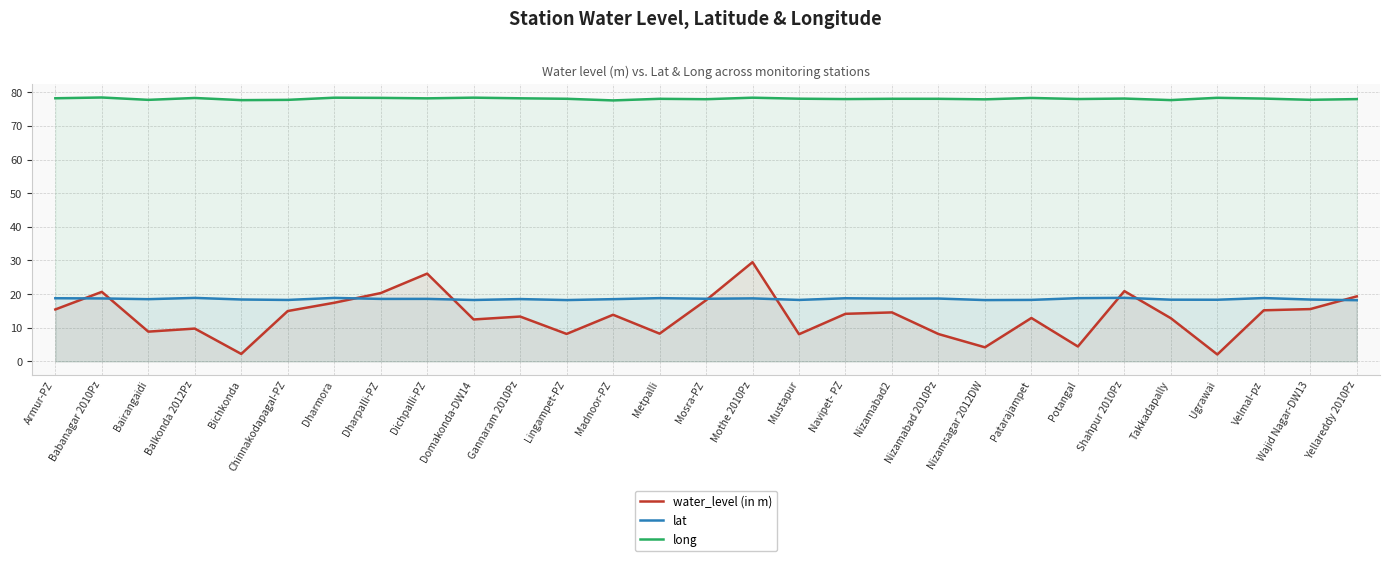

At which category does lat reach its first local peak?

Balkonda 2012Pz